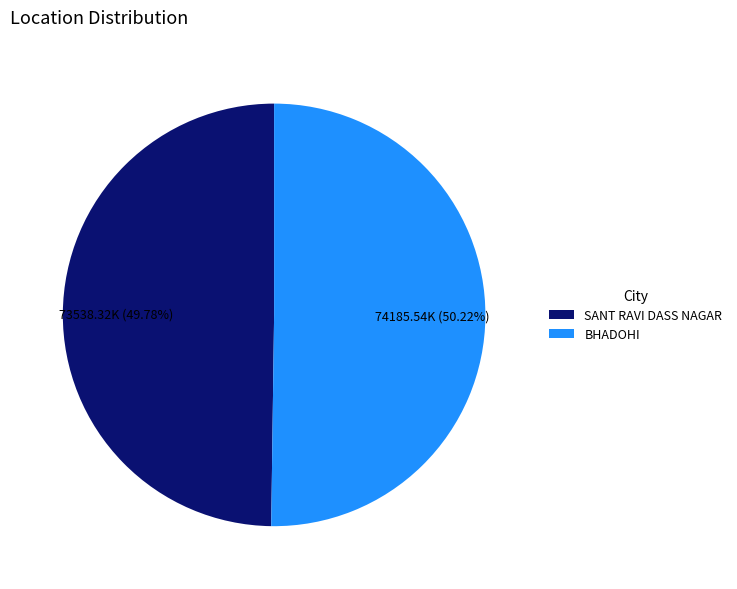

How much of the chart is everything except BHADOHI?

49.8%